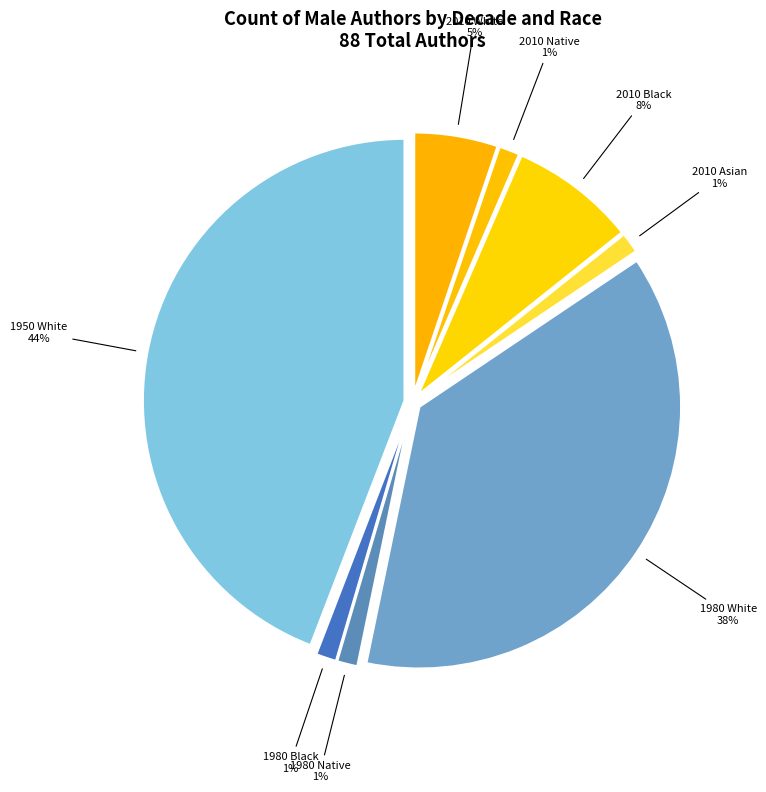

To the nearest percent, what is the average slice percentage?

12%